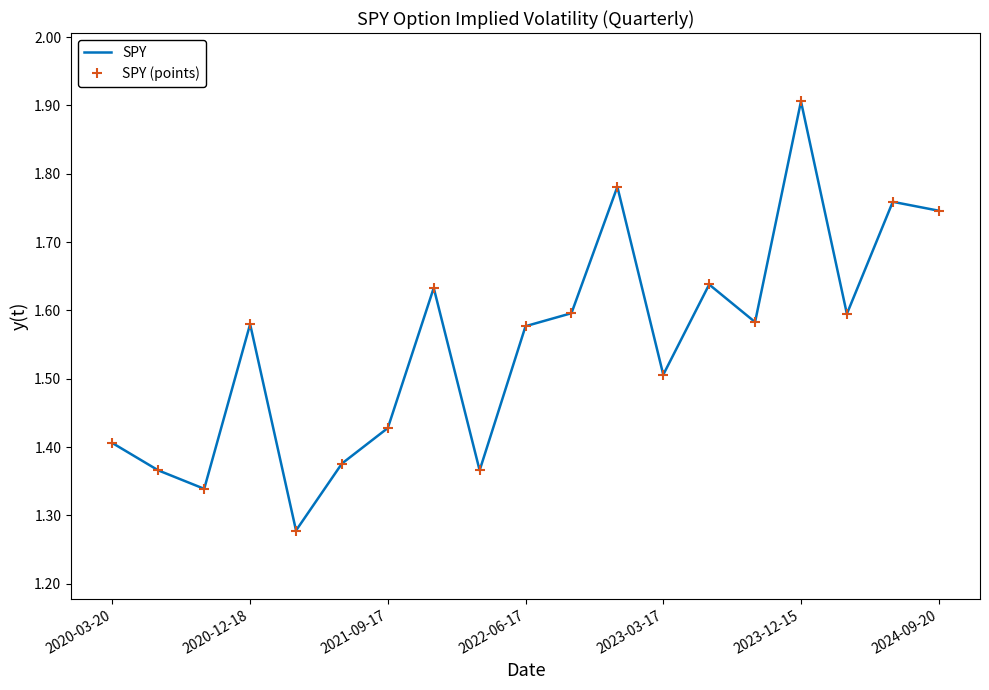

Reading left to right, extract all data points from this chart.

SPY: 1.4	1.4	1.3	1.6	1.3	1.4	1.4	1.6	1.4	1.6	1.6	1.8	1.5	1.6	1.6	1.9	1.6	1.8	1.7
SPY (points): 1.4	1.4	1.3	1.6	1.3	1.4	1.4	1.6	1.4	1.6	1.6	1.8	1.5	1.6	1.6	1.9	1.6	1.8	1.7